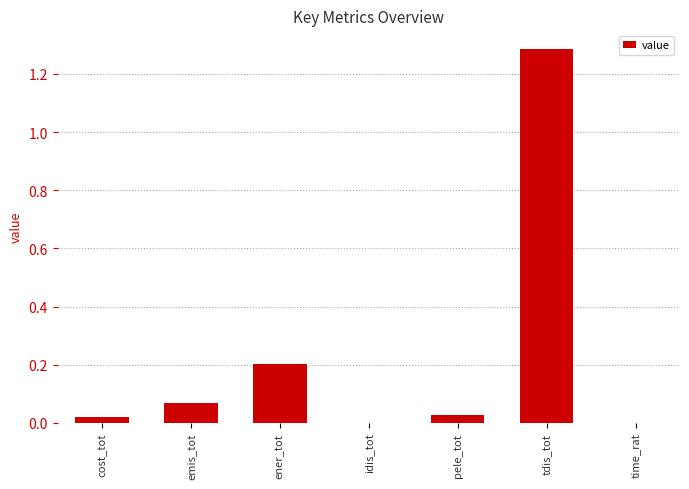

What is the average value?

0.2